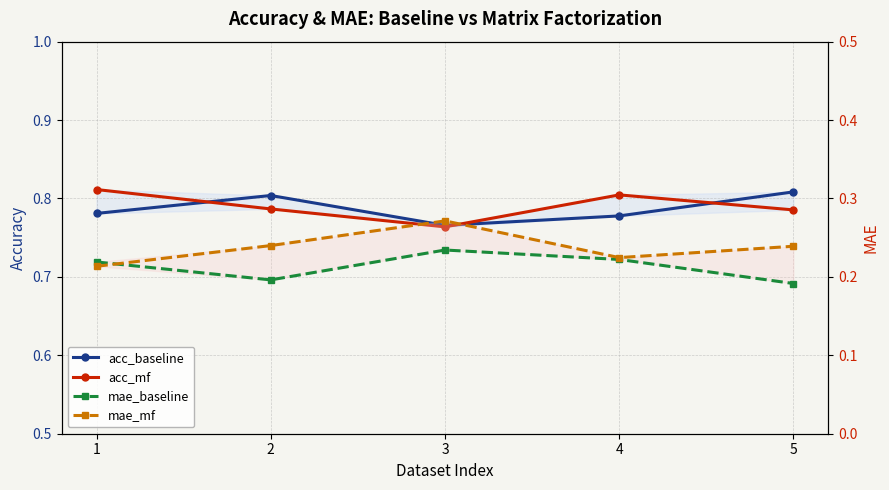

Between which two adjacent categories do mae_mf and mae_baseline first intersect?

1 and 2